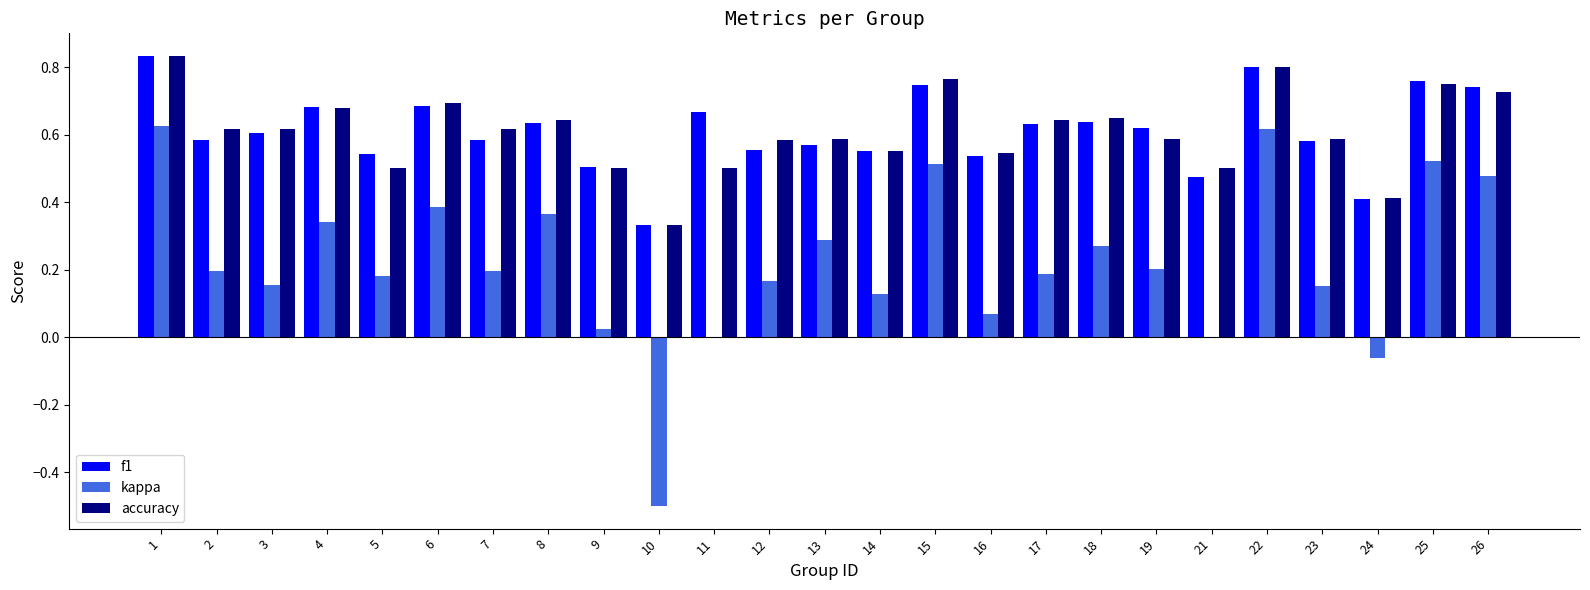

At which label does f1 reach its peak?

1